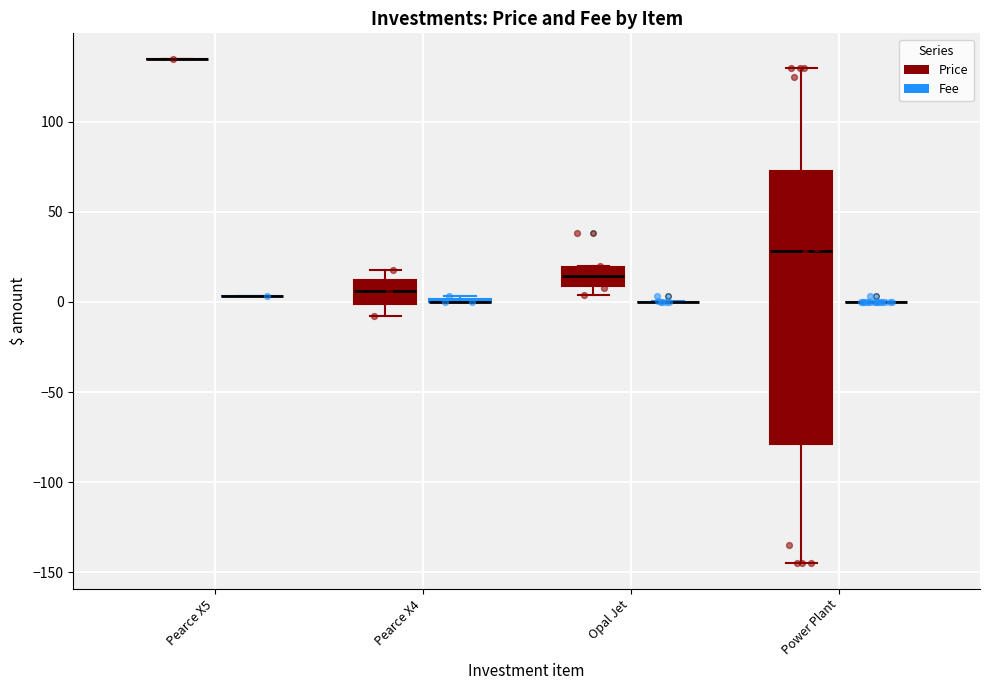

Which series has the largest total across all categories?

Price